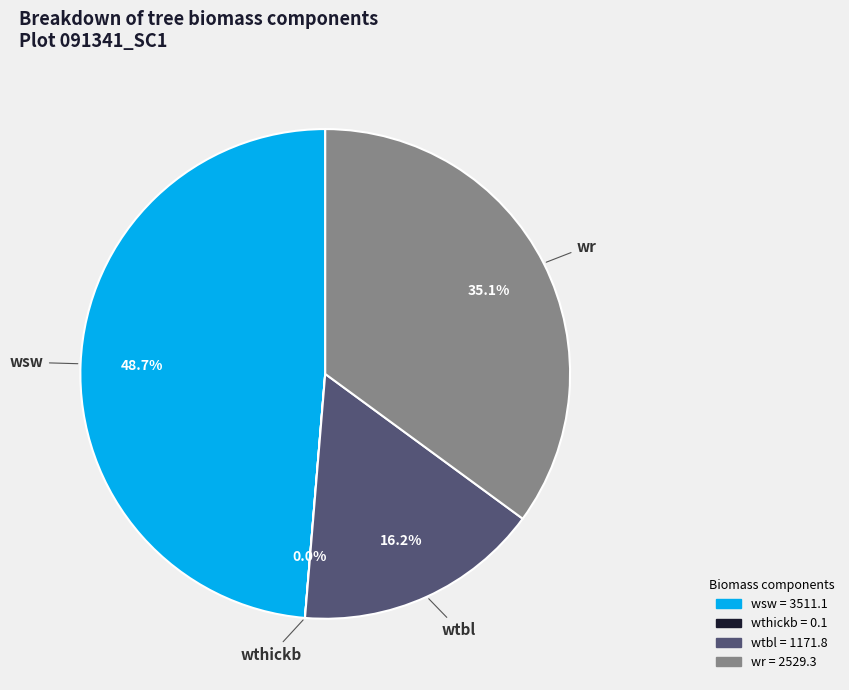

Is there any slice that represents more than half of the pie?

No